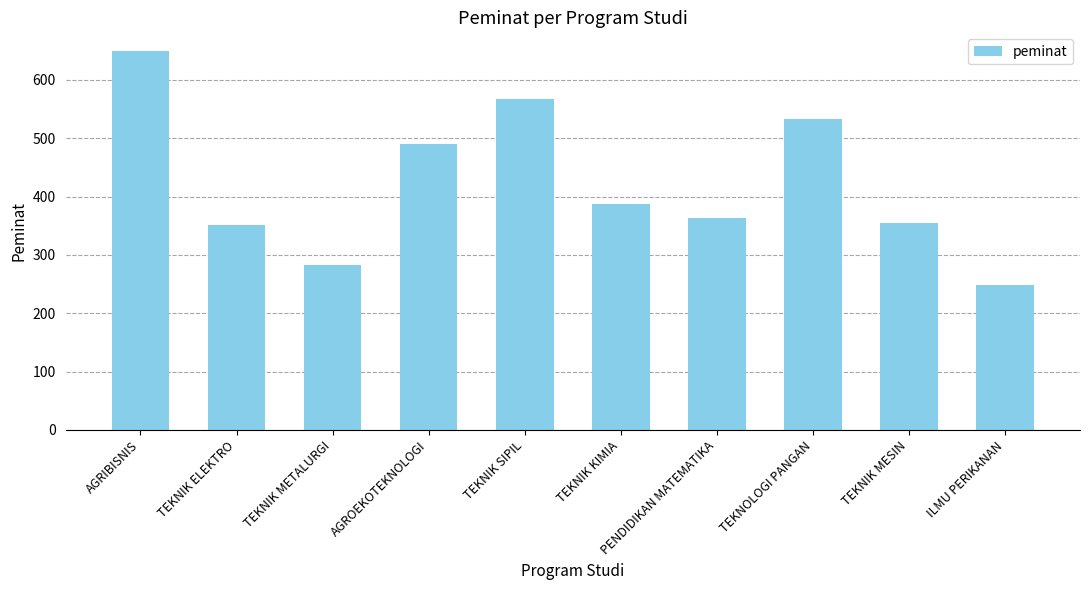

What is the change in value from AGROEKOTEKNOLOGI to TEKNOLOGI PANGAN?

+43